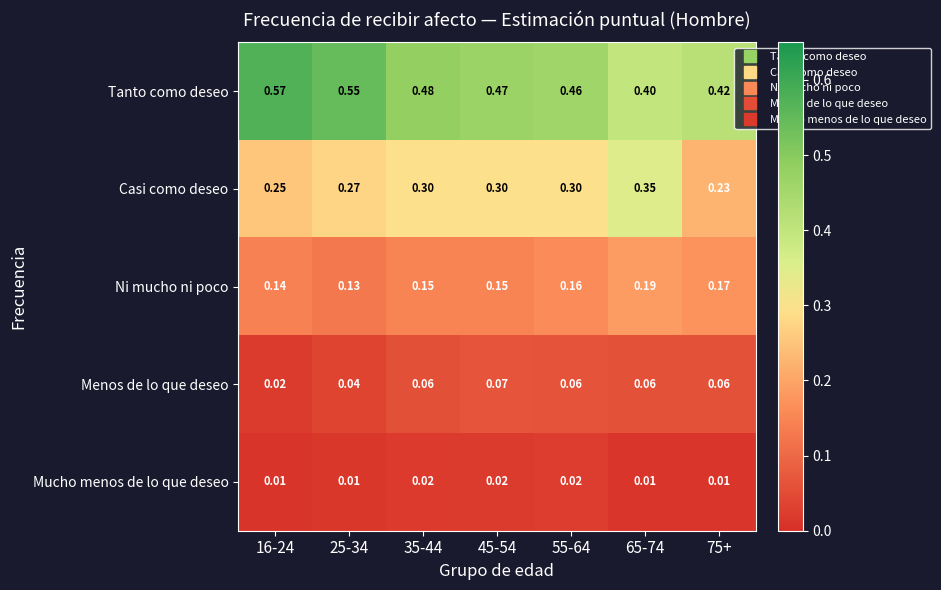

Which series has the largest total across all categories?

Tanto como deseo